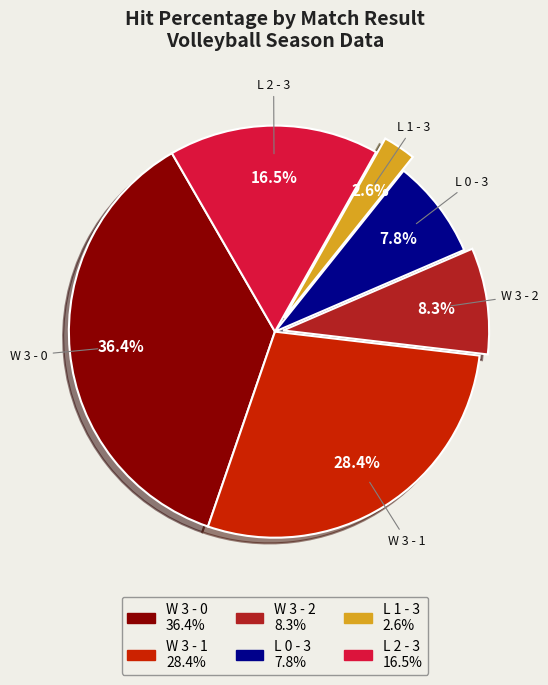

Do W 3 - 0 and W 3 - 1 together represent more than half of the pie?

Yes